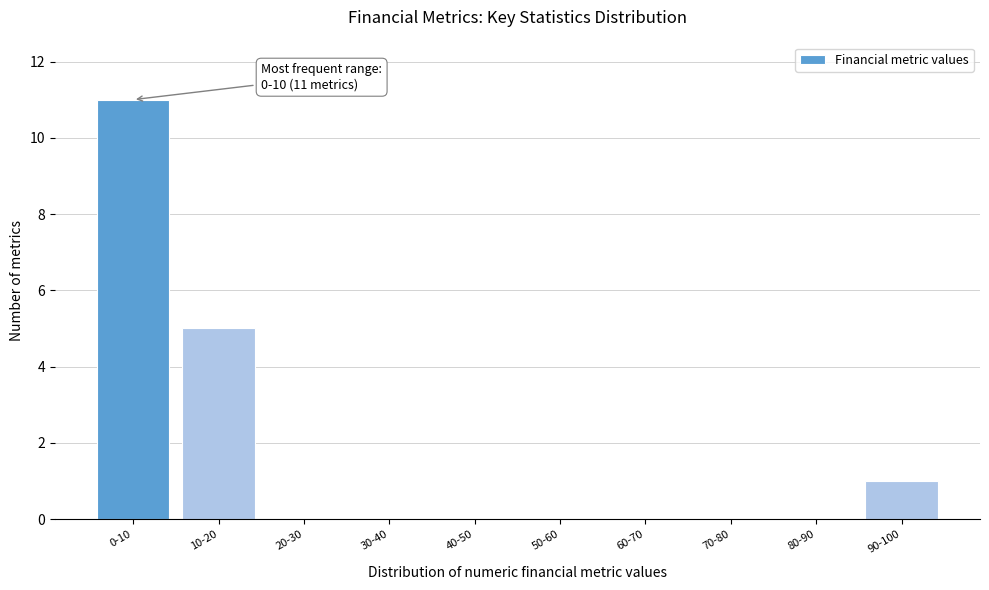

Reading right to left, list all the values displayed in this chart.

90-100=1	80-90=0	70-80=0	60-70=0	50-60=0	40-50=0	30-40=0	20-30=0	10-20=5	0-10=11